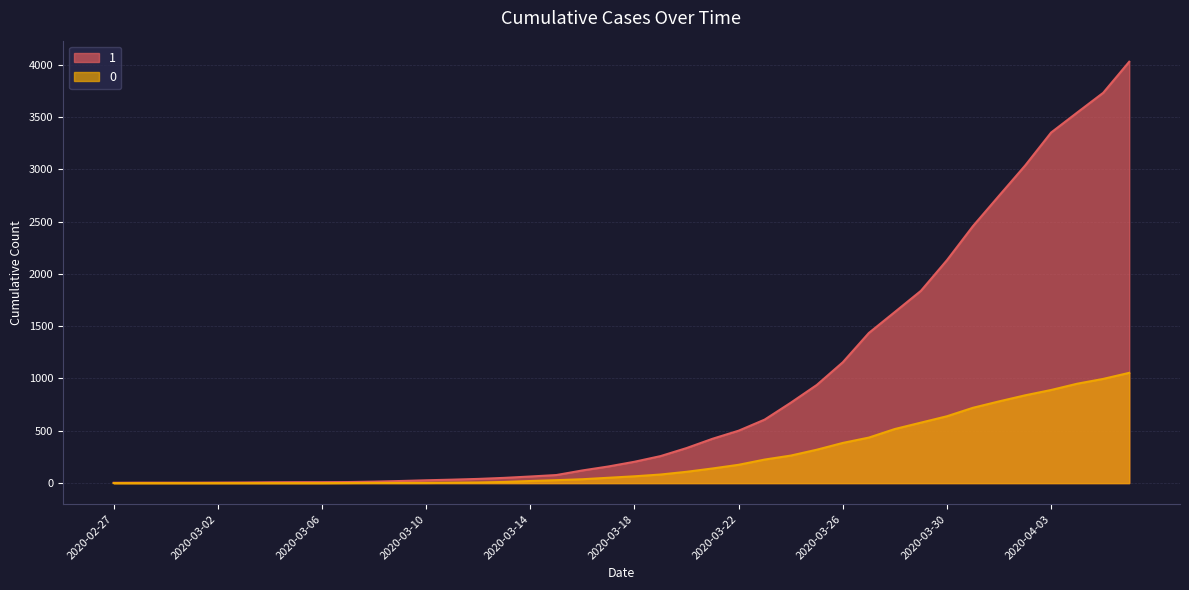

True or false: 1 has more than 2 points higher than both neighbors.

False